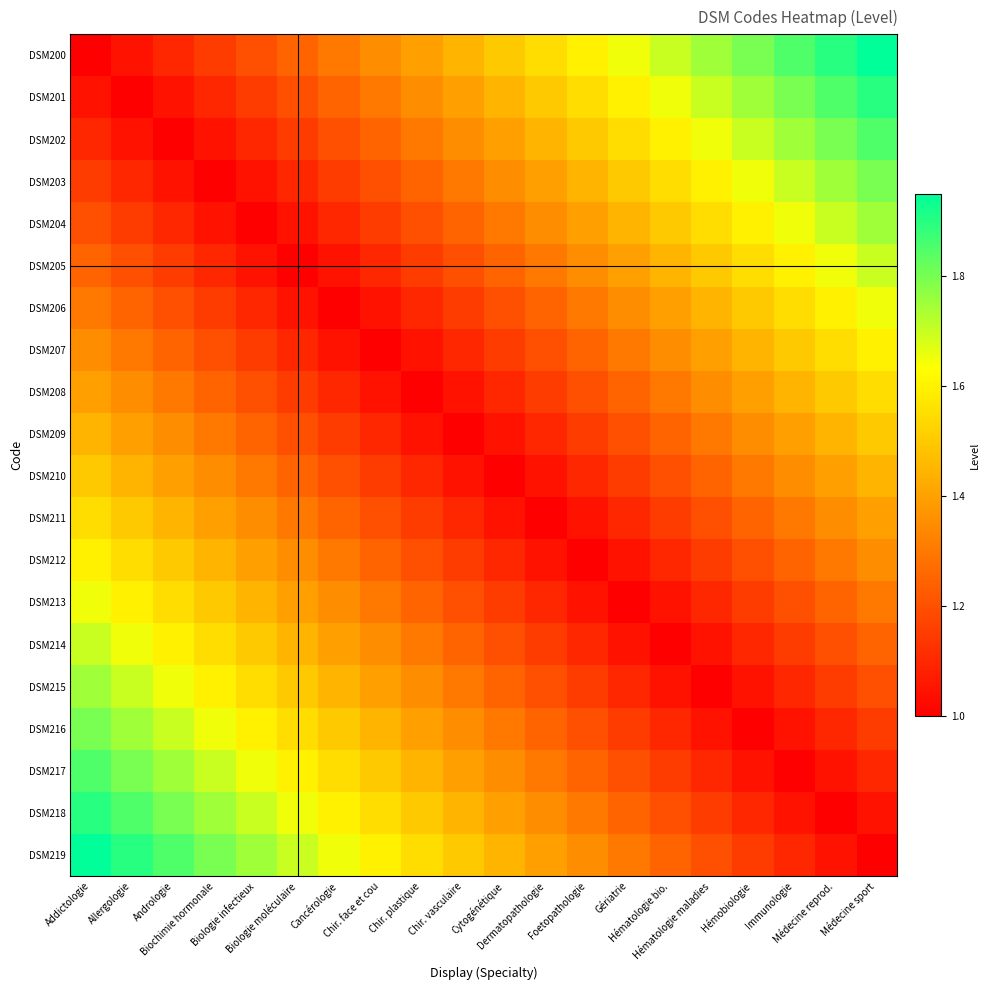

Reading left to right, transcribe all the data shown in this chart.

DSM200: Addictologie=1.0	Allergologie=1.1	Andrologie=1.1	Biochimie hormonale=1.1	Biologie infectieux=1.2	Biologie moléculaire=1.2	Cancérologie=1.3	Chir. face et cou=1.4	Chir. plastique=1.4	Chir. vasculaire=1.4	Cytogénétique=1.5	Dermatopathologie=1.6	Foetopathologie=1.6	Gériatrie=1.6	Hématologie bio.=1.7	Hématologie maladies=1.8	Hémobiologie=1.8	Immunologie=1.9	Médecine reprod.=1.9	Médecine sport=2.0
DSM201: Addictologie=1.1	Allergologie=1.0	Andrologie=1.1	Biochimie hormonale=1.1	Biologie infectieux=1.1	Biologie moléculaire=1.2	Cancérologie=1.2	Chir. face et cou=1.3	Chir. plastique=1.4	Chir. vasculaire=1.4	Cytogénétique=1.4	Dermatopathologie=1.5	Foetopathologie=1.6	Gériatrie=1.6	Hématologie bio.=1.6	Hématologie maladies=1.7	Hémobiologie=1.8	Immunologie=1.8	Médecine reprod.=1.9	Médecine sport=1.9
DSM202: Addictologie=1.1	Allergologie=1.1	Andrologie=1.0	Biochimie hormonale=1.1	Biologie infectieux=1.1	Biologie moléculaire=1.1	Cancérologie=1.2	Chir. face et cou=1.2	Chir. plastique=1.3	Chir. vasculaire=1.4	Cytogénétique=1.4	Dermatopathologie=1.4	Foetopathologie=1.5	Gériatrie=1.6	Hématologie bio.=1.6	Hématologie maladies=1.6	Hémobiologie=1.7	Immunologie=1.8	Médecine reprod.=1.8	Médecine sport=1.9
DSM203: Addictologie=1.1	Allergologie=1.1	Andrologie=1.1	Biochimie hormonale=1.0	Biologie infectieux=1.1	Biologie moléculaire=1.1	Cancérologie=1.1	Chir. face et cou=1.2	Chir. plastique=1.2	Chir. vasculaire=1.3	Cytogénétique=1.4	Dermatopathologie=1.4	Foetopathologie=1.4	Gériatrie=1.5	Hématologie bio.=1.6	Hématologie maladies=1.6	Hémobiologie=1.6	Immunologie=1.7	Médecine reprod.=1.8	Médecine sport=1.8
DSM204: Addictologie=1.2	Allergologie=1.1	Andrologie=1.1	Biochimie hormonale=1.1	Biologie infectieux=1.0	Biologie moléculaire=1.1	Cancérologie=1.1	Chir. face et cou=1.1	Chir. plastique=1.2	Chir. vasculaire=1.2	Cytogénétique=1.3	Dermatopathologie=1.4	Foetopathologie=1.4	Gériatrie=1.4	Hématologie bio.=1.5	Hématologie maladies=1.6	Hémobiologie=1.6	Immunologie=1.6	Médecine reprod.=1.7	Médecine sport=1.8
DSM205: Addictologie=1.2	Allergologie=1.2	Andrologie=1.1	Biochimie hormonale=1.1	Biologie infectieux=1.1	Biologie moléculaire=1.0	Cancérologie=1.1	Chir. face et cou=1.1	Chir. plastique=1.1	Chir. vasculaire=1.2	Cytogénétique=1.2	Dermatopathologie=1.3	Foetopathologie=1.4	Gériatrie=1.4	Hématologie bio.=1.4	Hématologie maladies=1.5	Hémobiologie=1.6	Immunologie=1.6	Médecine reprod.=1.6	Médecine sport=1.7
DSM206: Addictologie=1.3	Allergologie=1.2	Andrologie=1.2	Biochimie hormonale=1.1	Biologie infectieux=1.1	Biologie moléculaire=1.1	Cancérologie=1.0	Chir. face et cou=1.1	Chir. plastique=1.1	Chir. vasculaire=1.1	Cytogénétique=1.2	Dermatopathologie=1.2	Foetopathologie=1.3	Gériatrie=1.4	Hématologie bio.=1.4	Hématologie maladies=1.4	Hémobiologie=1.5	Immunologie=1.6	Médecine reprod.=1.6	Médecine sport=1.6
DSM207: Addictologie=1.4	Allergologie=1.3	Andrologie=1.2	Biochimie hormonale=1.2	Biologie infectieux=1.1	Biologie moléculaire=1.1	Cancérologie=1.1	Chir. face et cou=1.0	Chir. plastique=1.1	Chir. vasculaire=1.1	Cytogénétique=1.1	Dermatopathologie=1.2	Foetopathologie=1.2	Gériatrie=1.3	Hématologie bio.=1.4	Hématologie maladies=1.4	Hémobiologie=1.4	Immunologie=1.5	Médecine reprod.=1.6	Médecine sport=1.6
DSM208: Addictologie=1.4	Allergologie=1.4	Andrologie=1.3	Biochimie hormonale=1.2	Biologie infectieux=1.2	Biologie moléculaire=1.1	Cancérologie=1.1	Chir. face et cou=1.1	Chir. plastique=1.0	Chir. vasculaire=1.1	Cytogénétique=1.1	Dermatopathologie=1.1	Foetopathologie=1.2	Gériatrie=1.2	Hématologie bio.=1.3	Hématologie maladies=1.4	Hémobiologie=1.4	Immunologie=1.4	Médecine reprod.=1.5	Médecine sport=1.6
DSM209: Addictologie=1.4	Allergologie=1.4	Andrologie=1.4	Biochimie hormonale=1.3	Biologie infectieux=1.2	Biologie moléculaire=1.2	Cancérologie=1.1	Chir. face et cou=1.1	Chir. plastique=1.1	Chir. vasculaire=1.0	Cytogénétique=1.1	Dermatopathologie=1.1	Foetopathologie=1.1	Gériatrie=1.2	Hématologie bio.=1.2	Hématologie maladies=1.3	Hémobiologie=1.4	Immunologie=1.4	Médecine reprod.=1.4	Médecine sport=1.5
DSM210: Addictologie=1.5	Allergologie=1.4	Andrologie=1.4	Biochimie hormonale=1.4	Biologie infectieux=1.3	Biologie moléculaire=1.2	Cancérologie=1.2	Chir. face et cou=1.1	Chir. plastique=1.1	Chir. vasculaire=1.1	Cytogénétique=1.0	Dermatopathologie=1.1	Foetopathologie=1.1	Gériatrie=1.1	Hématologie bio.=1.2	Hématologie maladies=1.2	Hémobiologie=1.3	Immunologie=1.4	Médecine reprod.=1.4	Médecine sport=1.4
DSM211: Addictologie=1.6	Allergologie=1.5	Andrologie=1.4	Biochimie hormonale=1.4	Biologie infectieux=1.4	Biologie moléculaire=1.3	Cancérologie=1.2	Chir. face et cou=1.2	Chir. plastique=1.1	Chir. vasculaire=1.1	Cytogénétique=1.1	Dermatopathologie=1.0	Foetopathologie=1.1	Gériatrie=1.1	Hématologie bio.=1.1	Hématologie maladies=1.2	Hémobiologie=1.2	Immunologie=1.3	Médecine reprod.=1.4	Médecine sport=1.4
DSM212: Addictologie=1.6	Allergologie=1.6	Andrologie=1.5	Biochimie hormonale=1.4	Biologie infectieux=1.4	Biologie moléculaire=1.4	Cancérologie=1.3	Chir. face et cou=1.2	Chir. plastique=1.2	Chir. vasculaire=1.1	Cytogénétique=1.1	Dermatopathologie=1.1	Foetopathologie=1.0	Gériatrie=1.1	Hématologie bio.=1.1	Hématologie maladies=1.1	Hémobiologie=1.2	Immunologie=1.2	Médecine reprod.=1.3	Médecine sport=1.4
DSM213: Addictologie=1.6	Allergologie=1.6	Andrologie=1.6	Biochimie hormonale=1.5	Biologie infectieux=1.4	Biologie moléculaire=1.4	Cancérologie=1.4	Chir. face et cou=1.3	Chir. plastique=1.2	Chir. vasculaire=1.2	Cytogénétique=1.1	Dermatopathologie=1.1	Foetopathologie=1.1	Gériatrie=1.0	Hématologie bio.=1.1	Hématologie maladies=1.1	Hémobiologie=1.1	Immunologie=1.2	Médecine reprod.=1.2	Médecine sport=1.3
DSM214: Addictologie=1.7	Allergologie=1.6	Andrologie=1.6	Biochimie hormonale=1.6	Biologie infectieux=1.5	Biologie moléculaire=1.4	Cancérologie=1.4	Chir. face et cou=1.4	Chir. plastique=1.3	Chir. vasculaire=1.2	Cytogénétique=1.2	Dermatopathologie=1.1	Foetopathologie=1.1	Gériatrie=1.1	Hématologie bio.=1.0	Hématologie maladies=1.1	Hémobiologie=1.1	Immunologie=1.1	Médecine reprod.=1.2	Médecine sport=1.2
DSM215: Addictologie=1.8	Allergologie=1.7	Andrologie=1.6	Biochimie hormonale=1.6	Biologie infectieux=1.6	Biologie moléculaire=1.5	Cancérologie=1.4	Chir. face et cou=1.4	Chir. plastique=1.4	Chir. vasculaire=1.3	Cytogénétique=1.2	Dermatopathologie=1.2	Foetopathologie=1.1	Gériatrie=1.1	Hématologie bio.=1.1	Hématologie maladies=1.0	Hémobiologie=1.1	Immunologie=1.1	Médecine reprod.=1.1	Médecine sport=1.2
DSM216: Addictologie=1.8	Allergologie=1.8	Andrologie=1.7	Biochimie hormonale=1.6	Biologie infectieux=1.6	Biologie moléculaire=1.6	Cancérologie=1.5	Chir. face et cou=1.4	Chir. plastique=1.4	Chir. vasculaire=1.4	Cytogénétique=1.3	Dermatopathologie=1.2	Foetopathologie=1.2	Gériatrie=1.1	Hématologie bio.=1.1	Hématologie maladies=1.1	Hémobiologie=1.0	Immunologie=1.1	Médecine reprod.=1.1	Médecine sport=1.1
DSM217: Addictologie=1.9	Allergologie=1.8	Andrologie=1.8	Biochimie hormonale=1.7	Biologie infectieux=1.6	Biologie moléculaire=1.6	Cancérologie=1.6	Chir. face et cou=1.5	Chir. plastique=1.4	Chir. vasculaire=1.4	Cytogénétique=1.4	Dermatopathologie=1.3	Foetopathologie=1.2	Gériatrie=1.2	Hématologie bio.=1.1	Hématologie maladies=1.1	Hémobiologie=1.1	Immunologie=1.0	Médecine reprod.=1.1	Médecine sport=1.1
DSM218: Addictologie=1.9	Allergologie=1.9	Andrologie=1.8	Biochimie hormonale=1.8	Biologie infectieux=1.7	Biologie moléculaire=1.6	Cancérologie=1.6	Chir. face et cou=1.6	Chir. plastique=1.5	Chir. vasculaire=1.4	Cytogénétique=1.4	Dermatopathologie=1.4	Foetopathologie=1.3	Gériatrie=1.2	Hématologie bio.=1.2	Hématologie maladies=1.1	Hémobiologie=1.1	Immunologie=1.1	Médecine reprod.=1.0	Médecine sport=1.1
DSM219: Addictologie=2.0	Allergologie=1.9	Andrologie=1.9	Biochimie hormonale=1.8	Biologie infectieux=1.8	Biologie moléculaire=1.7	Cancérologie=1.6	Chir. face et cou=1.6	Chir. plastique=1.6	Chir. vasculaire=1.5	Cytogénétique=1.4	Dermatopathologie=1.4	Foetopathologie=1.4	Gériatrie=1.3	Hématologie bio.=1.2	Hématologie maladies=1.2	Hémobiologie=1.1	Immunologie=1.1	Médecine reprod.=1.1	Médecine sport=1.0